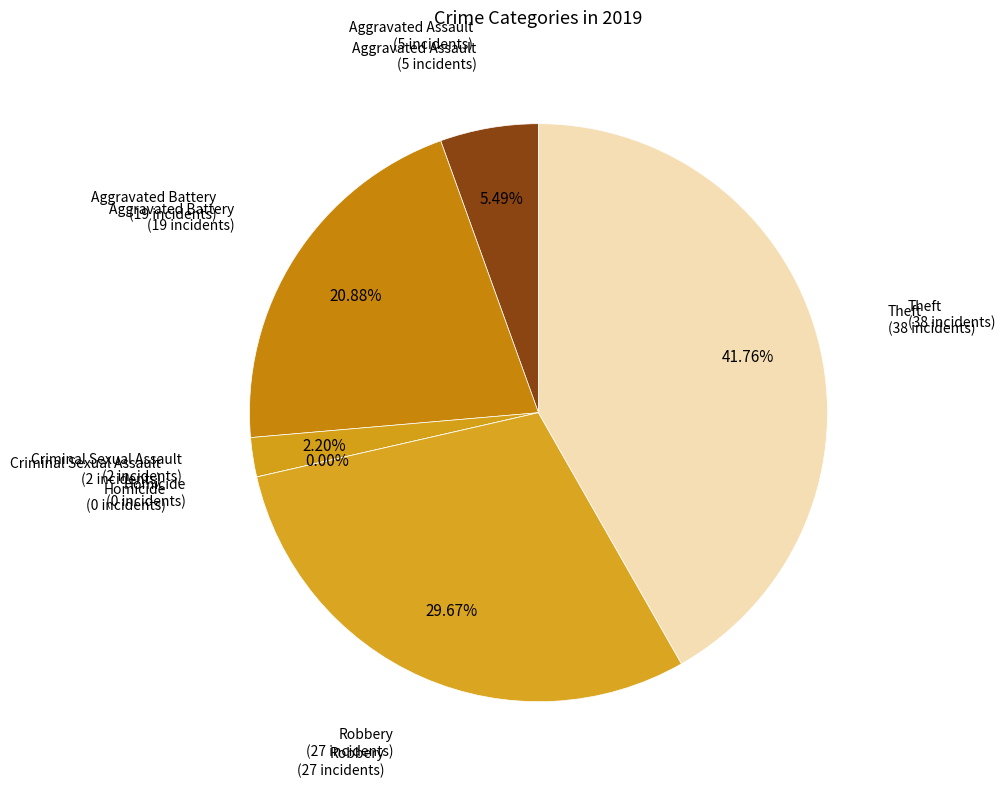

What percentage is the Aggravated Battery slice, to the nearest percent?

21%